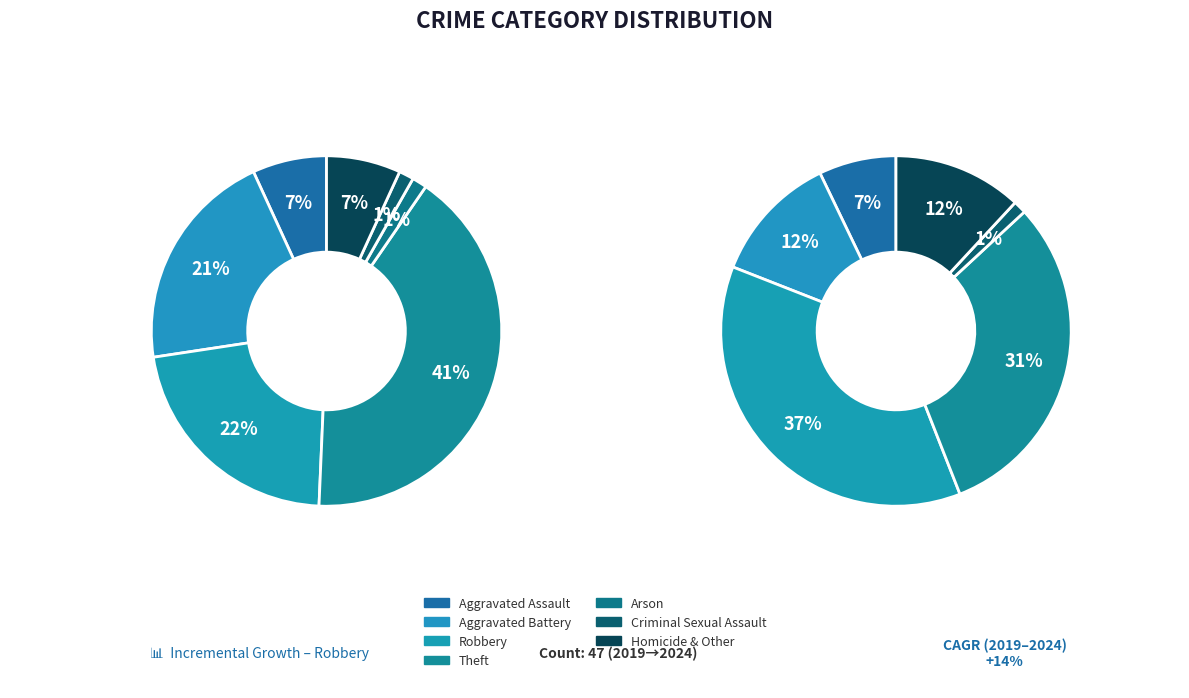

True or false: Aggravated Battery accounts for 12% of the total.

True